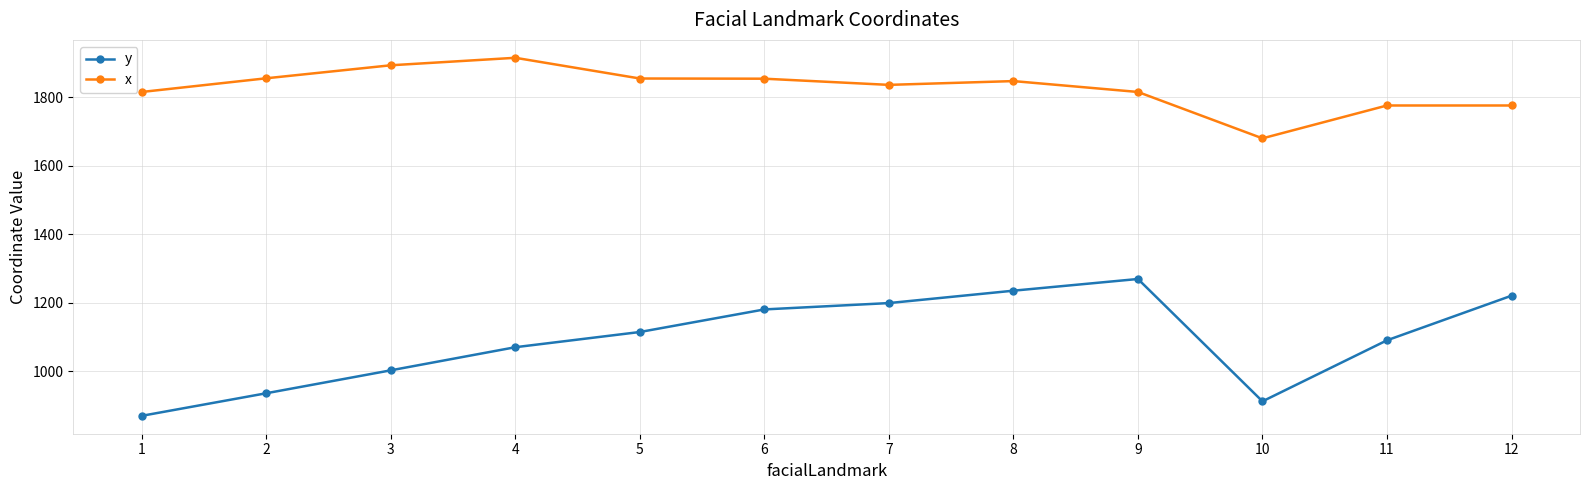

The y series shows 263.3 at 2. True or false?

False